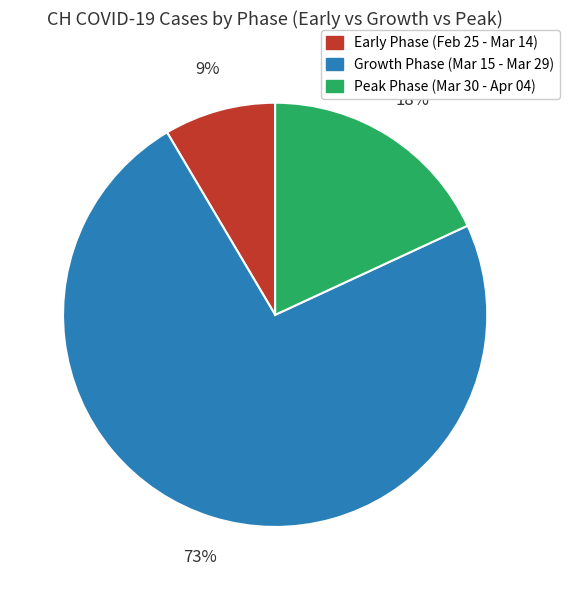

Is Peak Phase (Mar 30 - Apr 04) the majority of the pie?

No